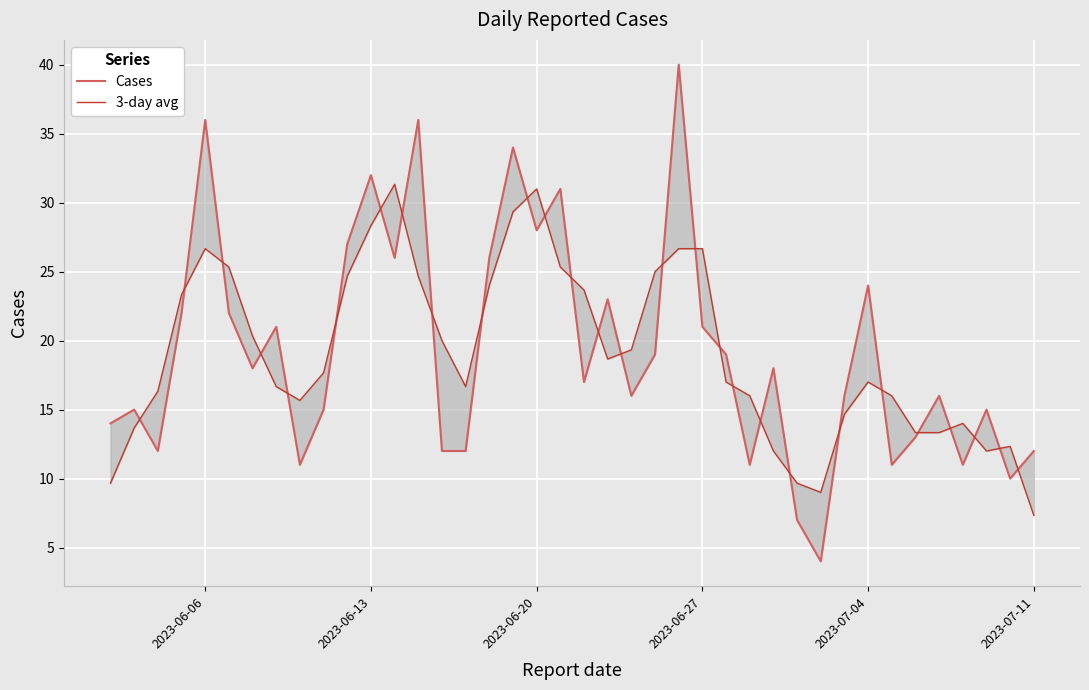

How many lines are shown in the chart?

2